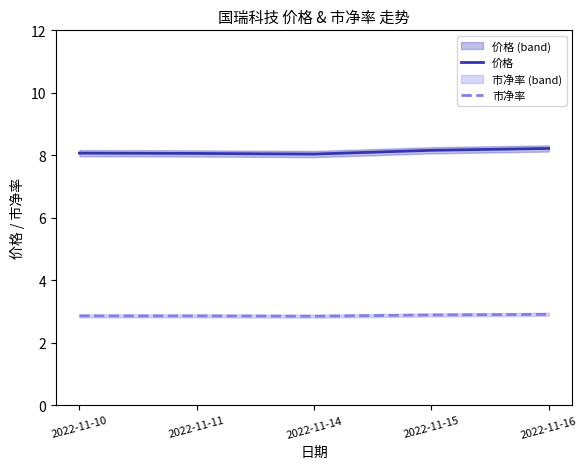

At which category does the chart reach its peak across all series?

2022-11-16